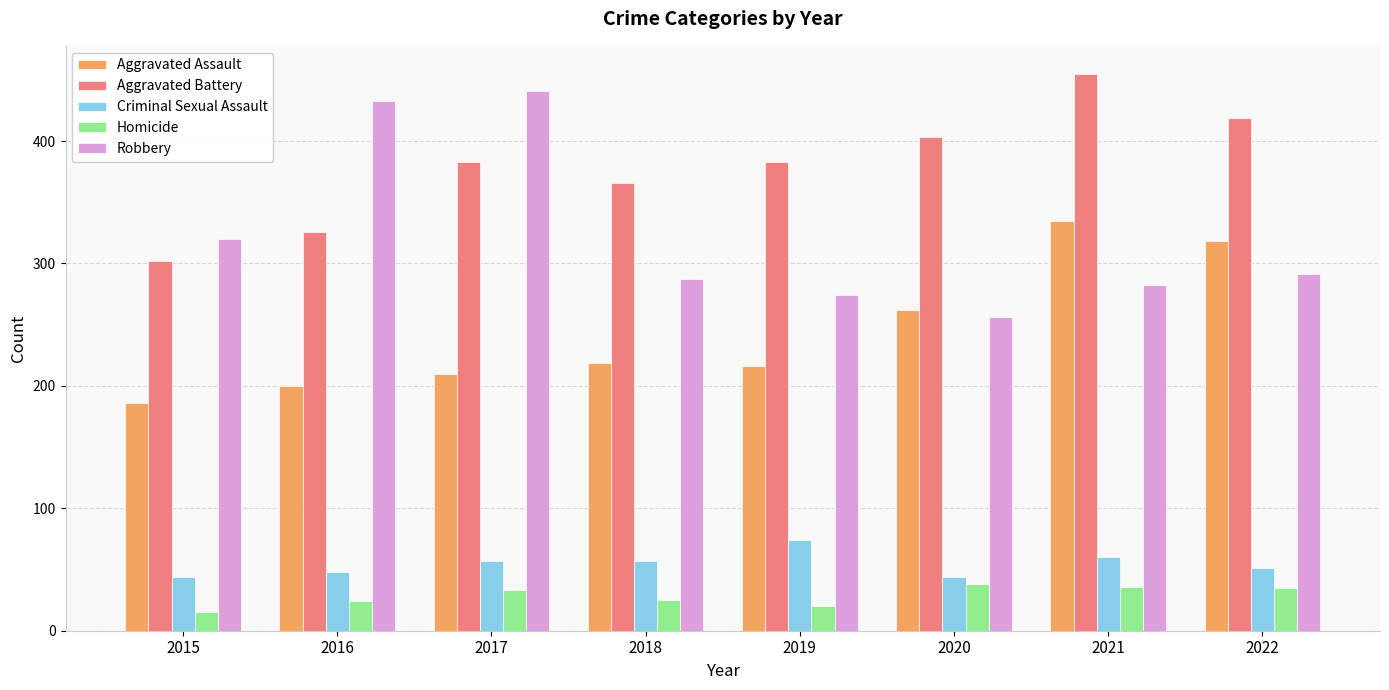

The value of Aggravated Assault at 2020 is 262. True or false?

True